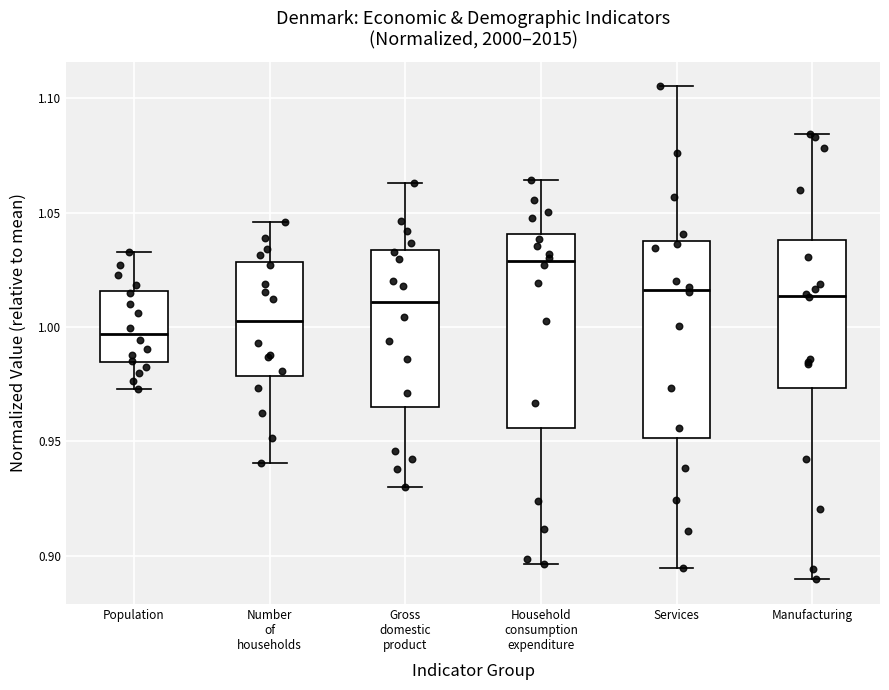

Reading left to right, transcribe this box plot: for each box, give where its median line is, the range the box spans, and where its two whiskers end, as read against the y-axis. The values are not printed on the chart, so give them approximately, as read against the axis.

Population: median 0.995, box 0.985 to 1.015, whiskers 0.975 to 1.035
Number of households: median 1.005, box 0.980 to 1.030, whiskers 0.940 to 1.045
Gross domestic product: median 1.010, box 0.965 to 1.035, whiskers 0.930 to 1.065
Household consumption expenditure: median 1.030, box 0.955 to 1.040, whiskers 0.895 to 1.065
Services: median 1.015, box 0.950 to 1.035, whiskers 0.895 to 1.105
Manufacturing: median 1.015, box 0.975 to 1.040, whiskers 0.890 to 1.085